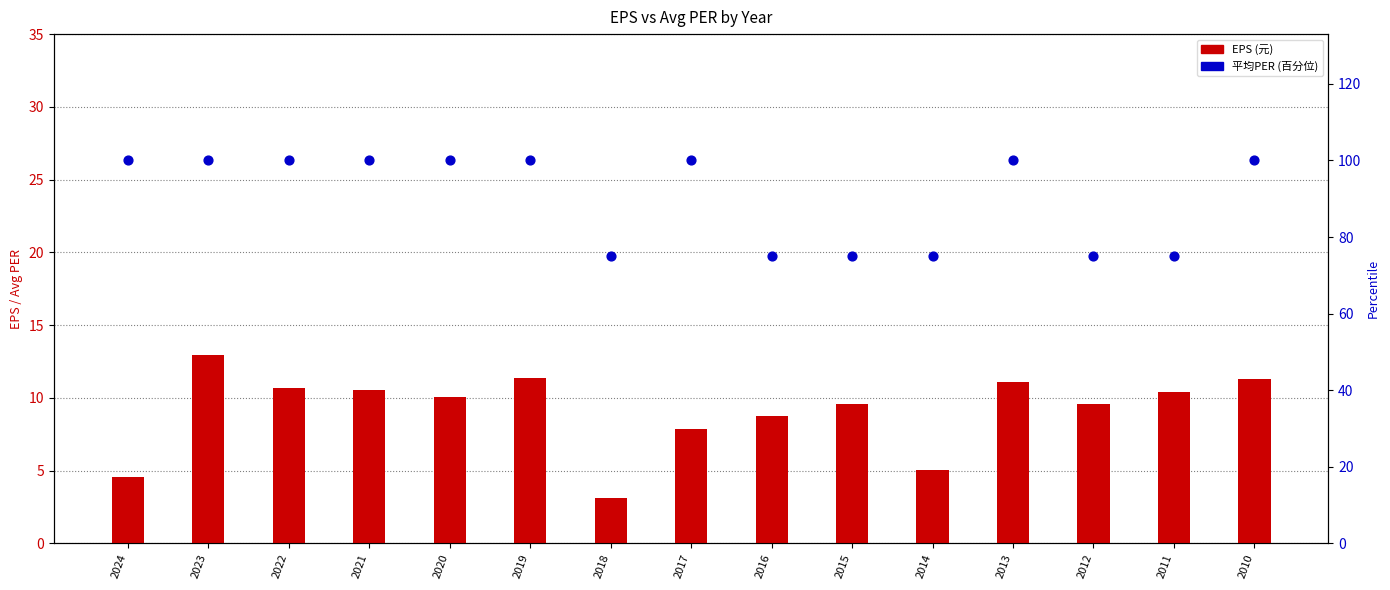

Which series has the widest spread of Y values?

Avg PER (percentile)